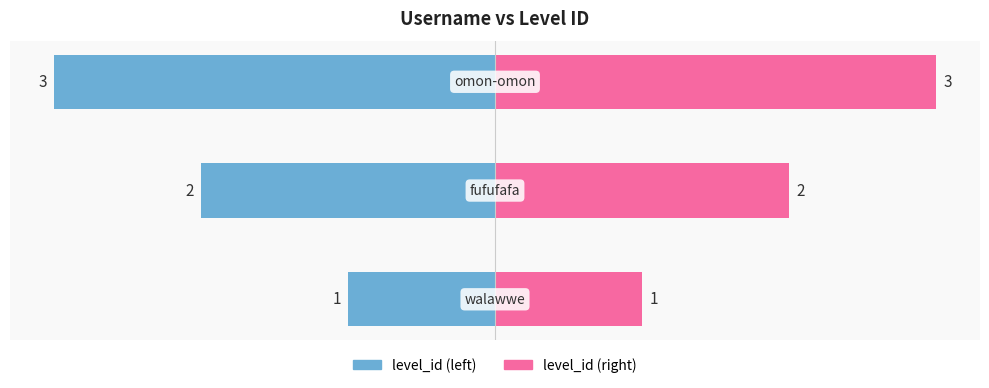

Reading left to right, list all the values displayed in this chart.

1	2	3